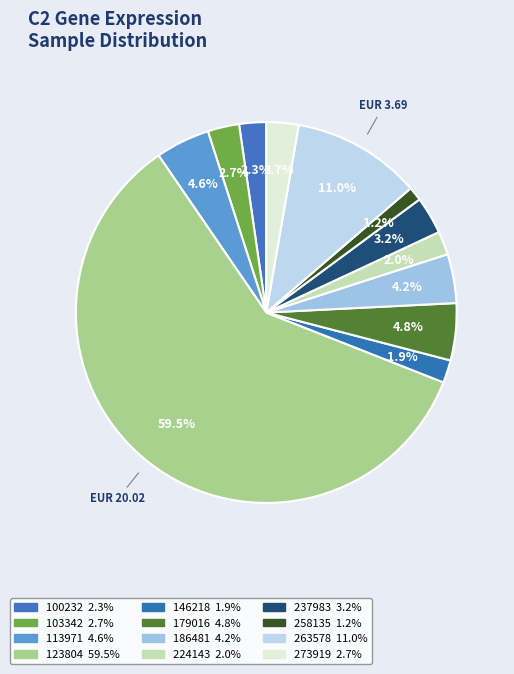

To the nearest percent, what is the combined percentage of 224143 and 186481?

6%